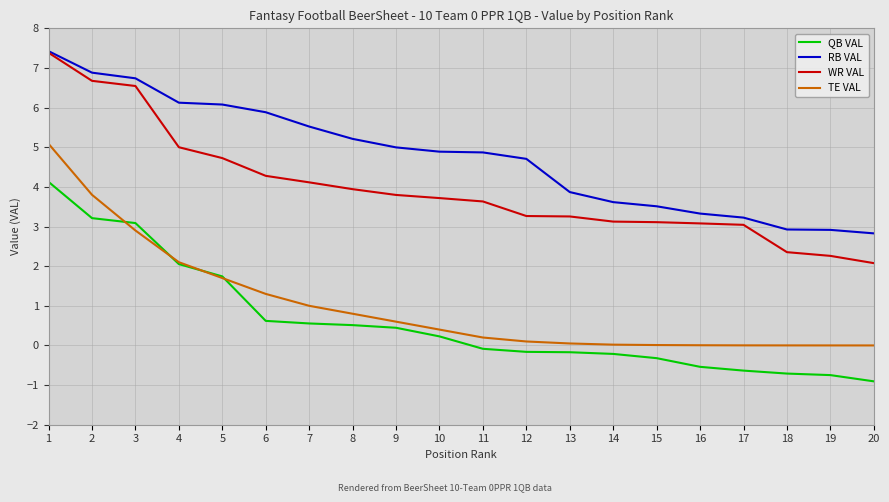

True or false: TE VAL and WR VAL intersect in this chart.

False